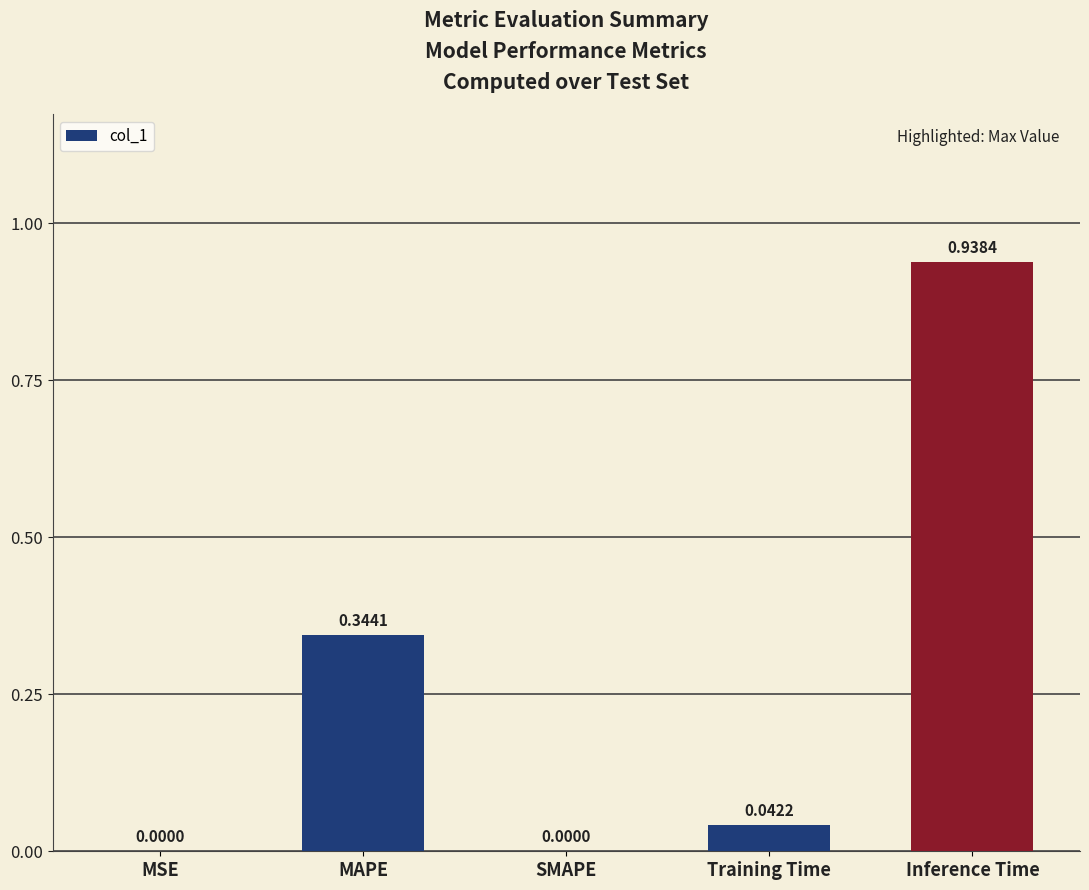

What is the sum of the values at Training Time and MAPE?

0.4